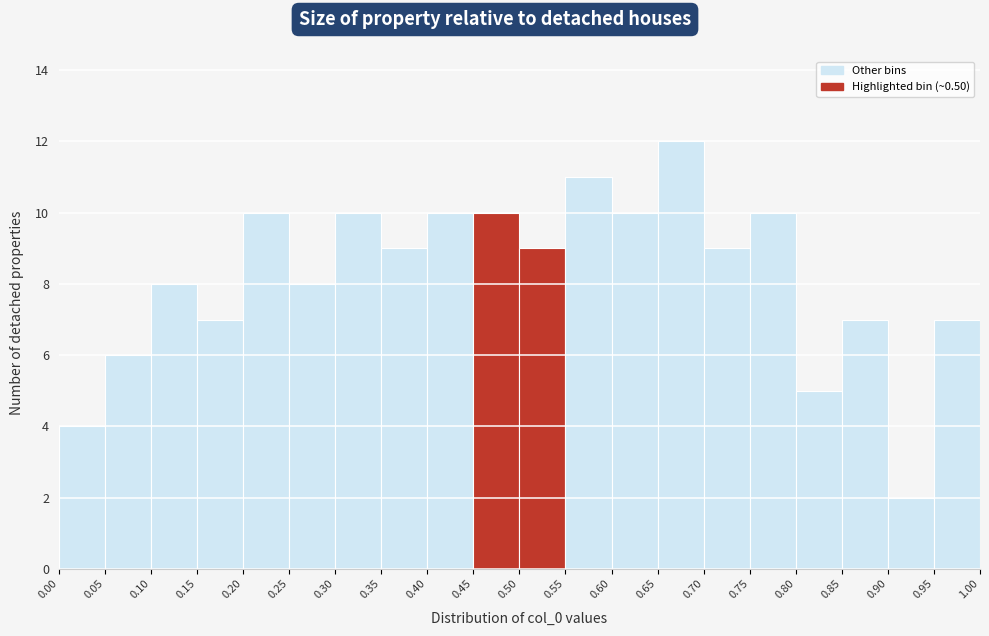

Reading left to right, list every bar in this chart as the range it spans on the x-axis followed by its height. The values are not printed on the chart, so give them approximately, as read against the axis.

0.00 to 0.05: 4
0.05 to 0.10: 6
0.10 to 0.15: 8
0.15 to 0.20: 7
0.20 to 0.25: 10
0.25 to 0.30: 8
0.30 to 0.35: 10
0.35 to 0.40: 9
0.40 to 0.45: 10
0.45 to 0.50: 10
0.50 to 0.55: 9
0.55 to 0.60: 11
0.60 to 0.65: 10
0.65 to 0.70: 12
0.70 to 0.75: 9
0.75 to 0.80: 10
0.80 to 0.85: 5
0.85 to 0.90: 7
0.90 to 0.95: 2
0.95 to 1.00: 7